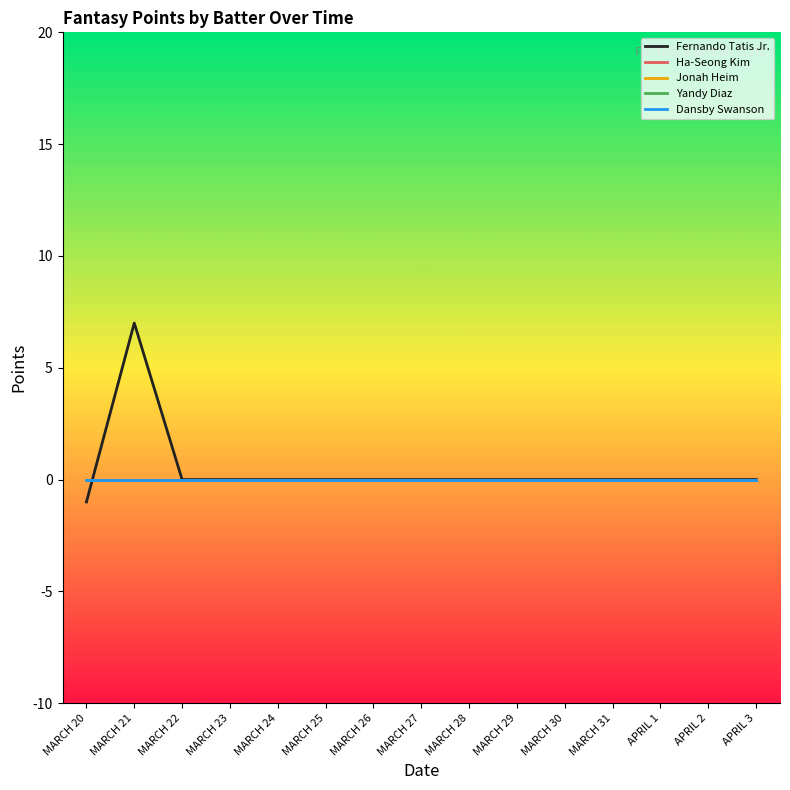

Does the chart have visible grid lines?

No